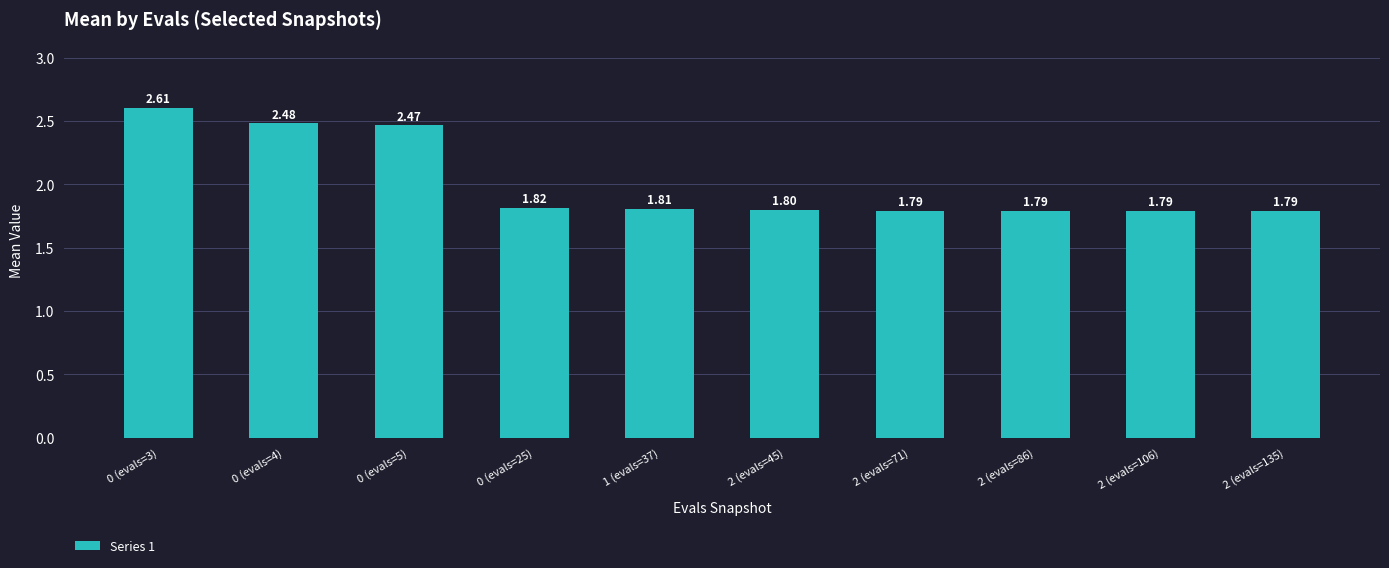

What is the sum of all values?

20.1